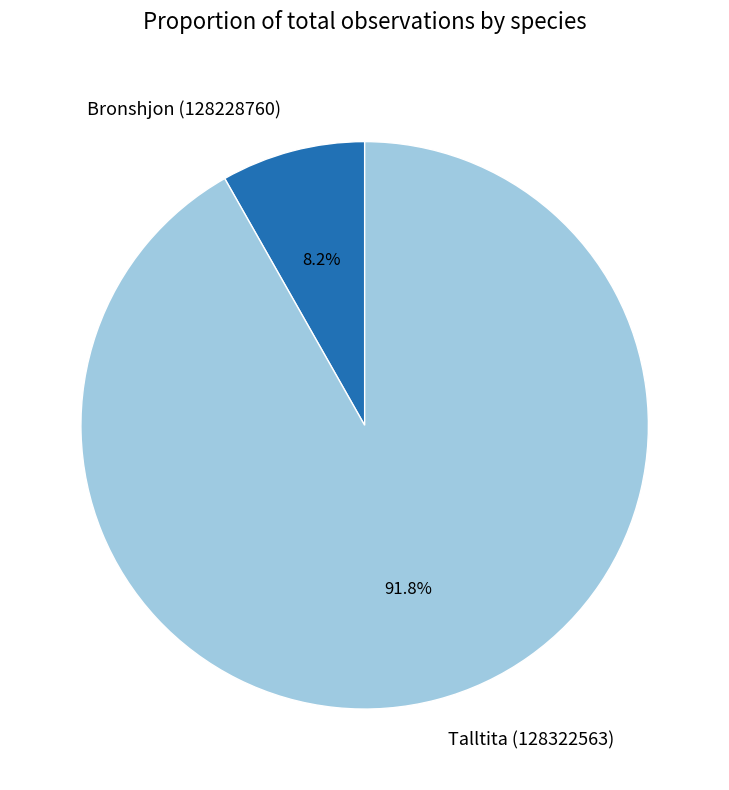

What percentage do Talltita (128322563) and Bronshjon (128228760) together represent?

100.0%